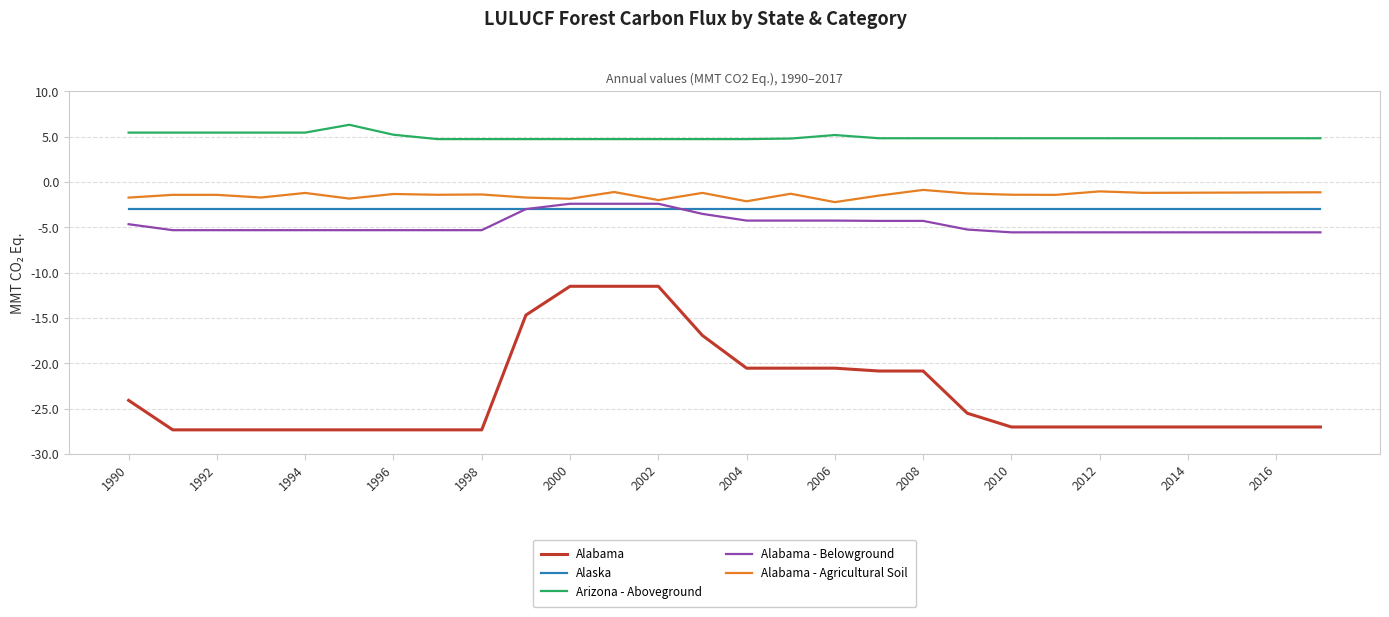

Which series has the largest total across all categories?

Arizona - Aboveground